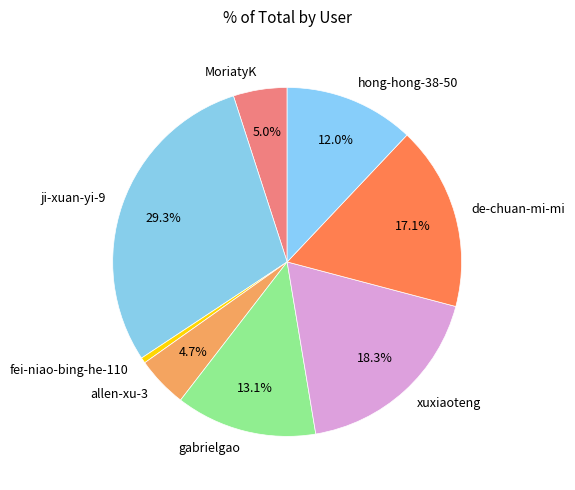

Between hong-hong-38-50 and ji-xuan-yi-9, which is larger?

ji-xuan-yi-9